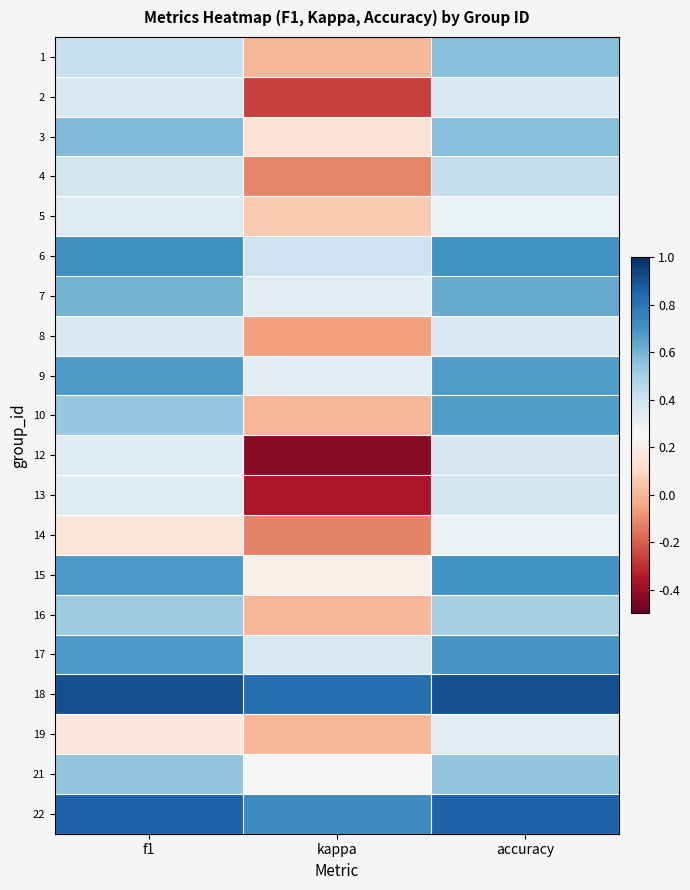

Reading right to left, extract all data points from this chart.

1: accuracy=0.6	kappa=0.0	f1=0.4
2: accuracy=0.4	kappa=-0.3	f1=0.4
3: accuracy=0.6	kappa=0.1	f1=0.6
4: accuracy=0.4	kappa=-0.1	f1=0.4
5: accuracy=0.3	kappa=0.1	f1=0.3
6: accuracy=0.7	kappa=0.4	f1=0.7
7: accuracy=0.6	kappa=0.3	f1=0.6
8: accuracy=0.4	kappa=-0.1	f1=0.4
9: accuracy=0.7	kappa=0.3	f1=0.7
10: accuracy=0.7	kappa=0.0	f1=0.5
12: accuracy=0.4	kappa=-0.4	f1=0.3
13: accuracy=0.4	kappa=-0.4	f1=0.3
14: accuracy=0.3	kappa=-0.1	f1=0.2
15: accuracy=0.7	kappa=0.2	f1=0.7
16: accuracy=0.5	kappa=0.0	f1=0.5
17: accuracy=0.7	kappa=0.4	f1=0.7
18: accuracy=0.9	kappa=0.8	f1=0.9
19: accuracy=0.3	kappa=0.0	f1=0.2
21: accuracy=0.5	kappa=0.2	f1=0.5
22: accuracy=0.9	kappa=0.7	f1=0.9